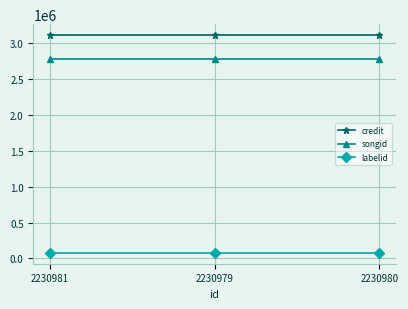

What is the difference between the highest and lowest values at 2230979?

3038341